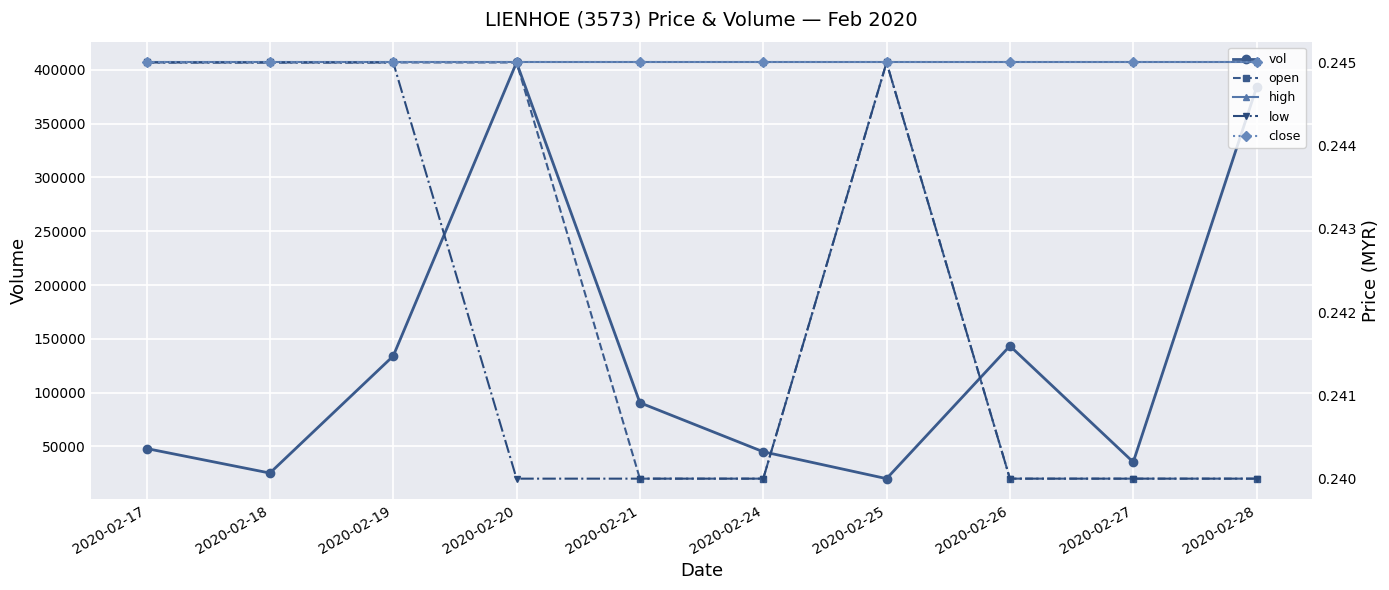

Reading left to right, extract all data points from this chart.

vol: 2020-02-17=48000.0	2020-02-18=25200.0	2020-02-19=134000.0	2020-02-20=406900.0	2020-02-21=90600.0	2020-02-24=45000.0	2020-02-25=20000.0	2020-02-26=143400.0	2020-02-27=35400.0	2020-02-28=383700.0
open: 2020-02-17=0.2	2020-02-18=0.2	2020-02-19=0.2	2020-02-20=0.2	2020-02-21=0.2	2020-02-24=0.2	2020-02-25=0.2	2020-02-26=0.2	2020-02-27=0.2	2020-02-28=0.2
high: 2020-02-17=0.2	2020-02-18=0.2	2020-02-19=0.2	2020-02-20=0.2	2020-02-21=0.2	2020-02-24=0.2	2020-02-25=0.2	2020-02-26=0.2	2020-02-27=0.2	2020-02-28=0.2
low: 2020-02-17=0.2	2020-02-18=0.2	2020-02-19=0.2	2020-02-20=0.2	2020-02-21=0.2	2020-02-24=0.2	2020-02-25=0.2	2020-02-26=0.2	2020-02-27=0.2	2020-02-28=0.2
close: 2020-02-17=0.2	2020-02-18=0.2	2020-02-19=0.2	2020-02-20=0.2	2020-02-21=0.2	2020-02-24=0.2	2020-02-25=0.2	2020-02-26=0.2	2020-02-27=0.2	2020-02-28=0.2